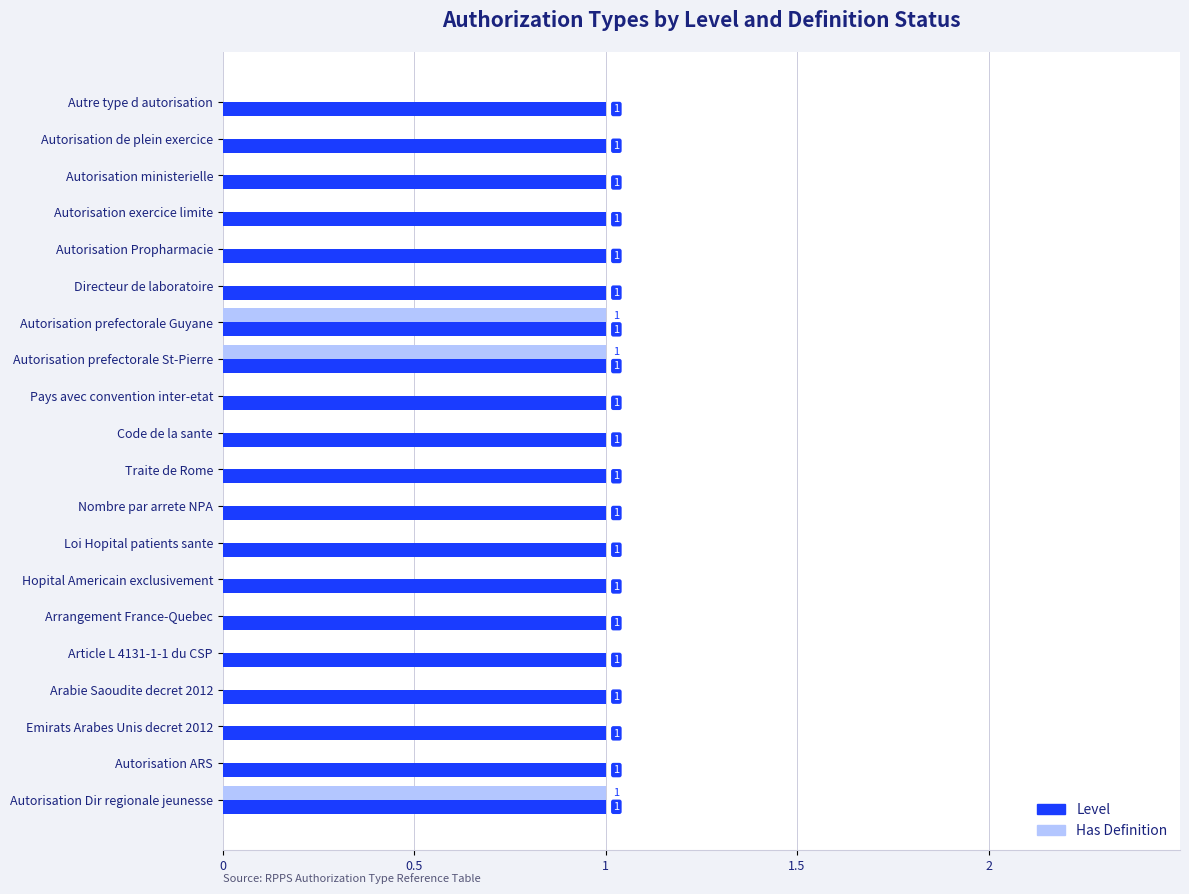

What is the highest value of the Level series?

1